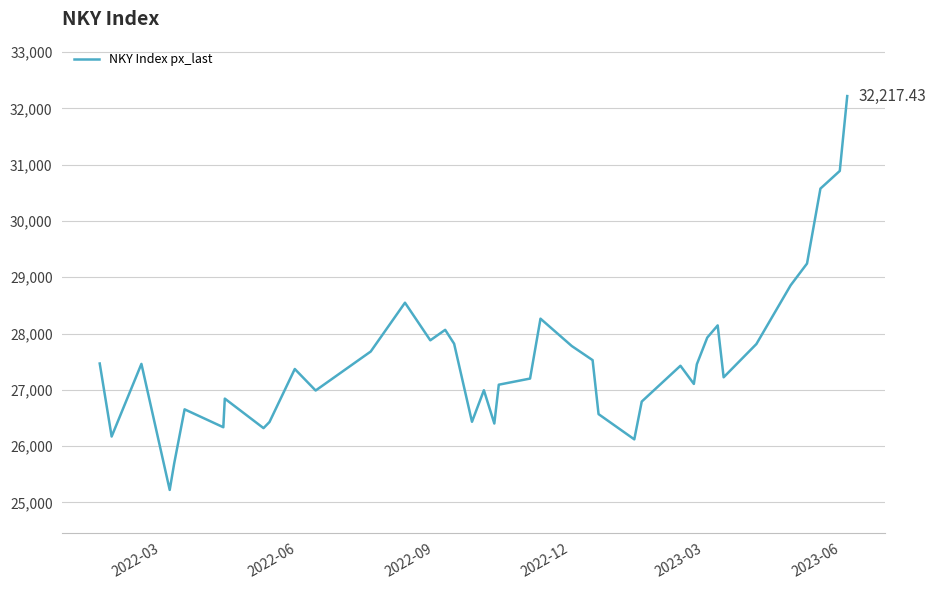

What is the difference between the maximum and minimum values?

6996.0